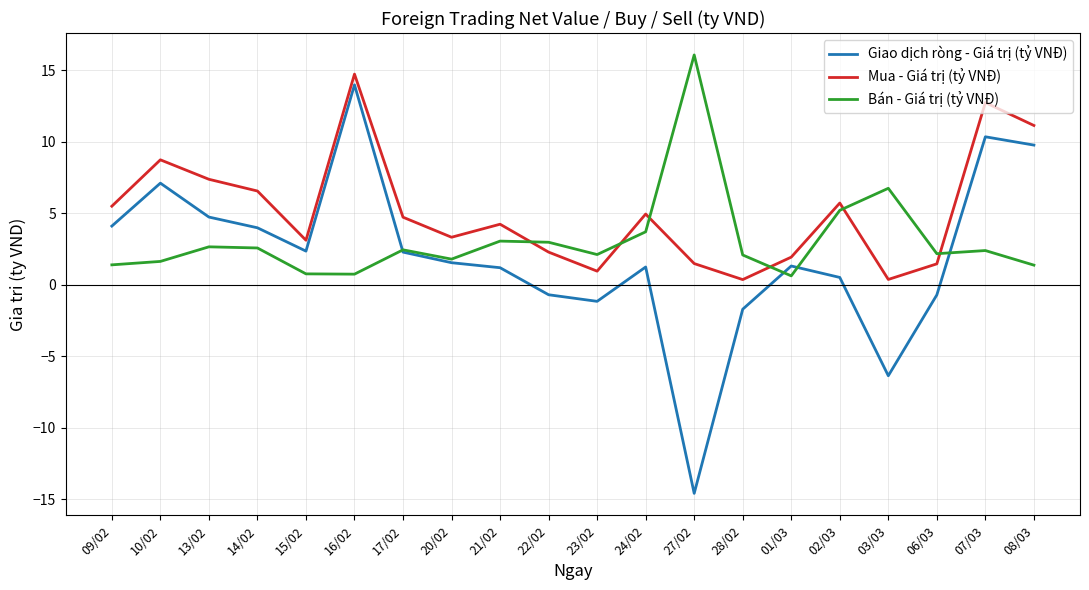

The Bán - Giá trị (tỷ VNĐ) series shows 1.4 at 09/02. True or false?

True